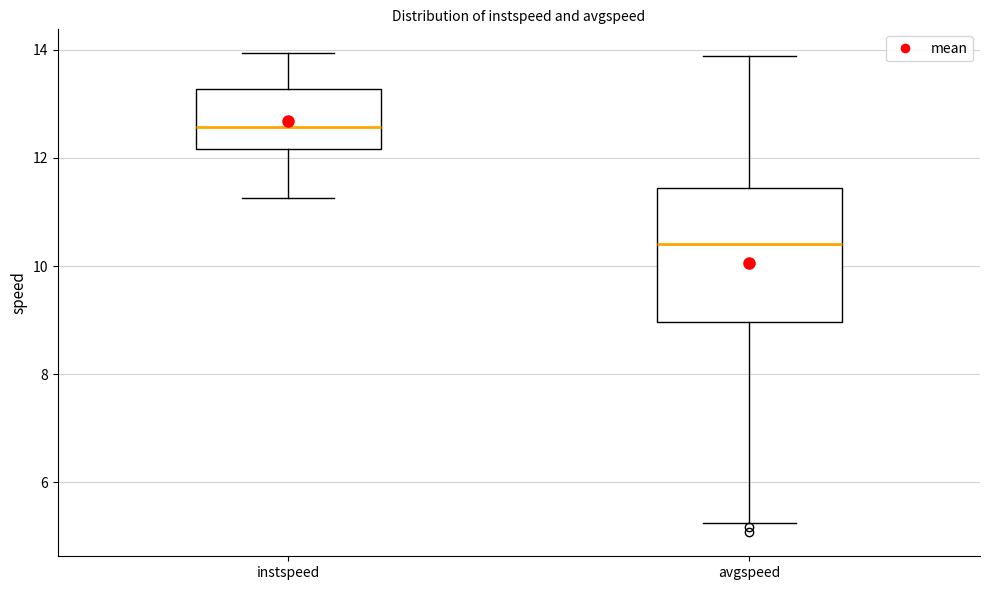

Where does the upper whisker of the box for avgspeed end on the y-axis? The values are not printed on the chart, so give them approximately, as read against the axis.

13.8